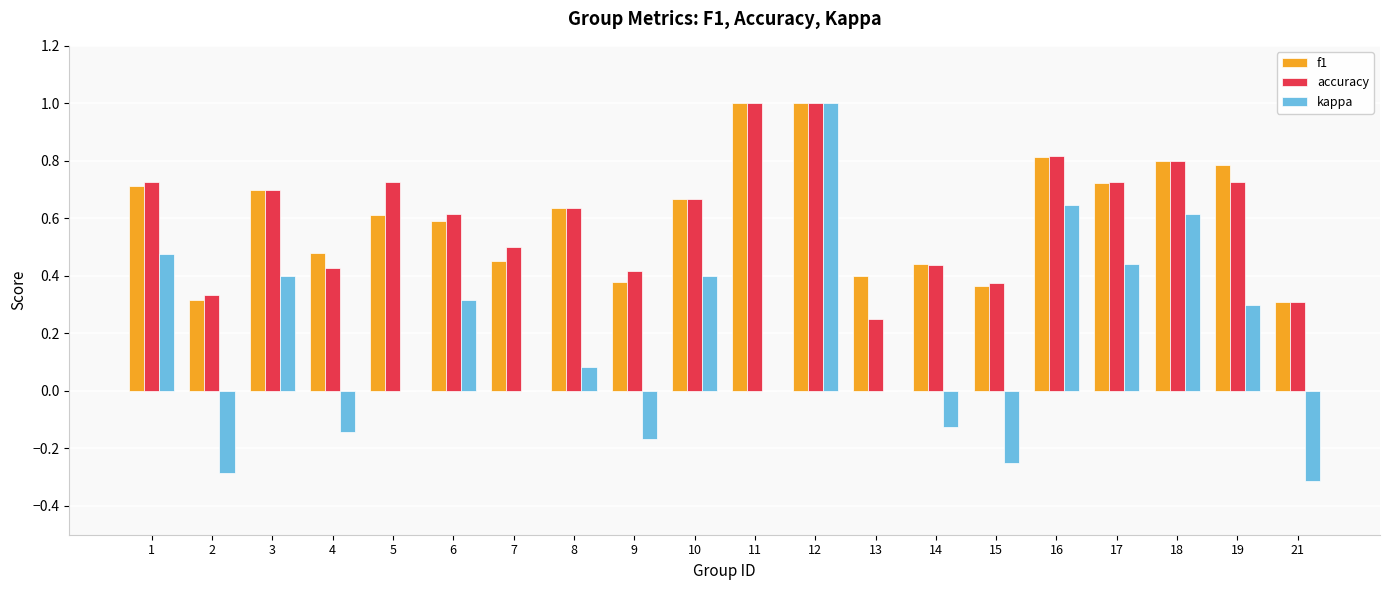

At which category is the sum across all series the highest?

12